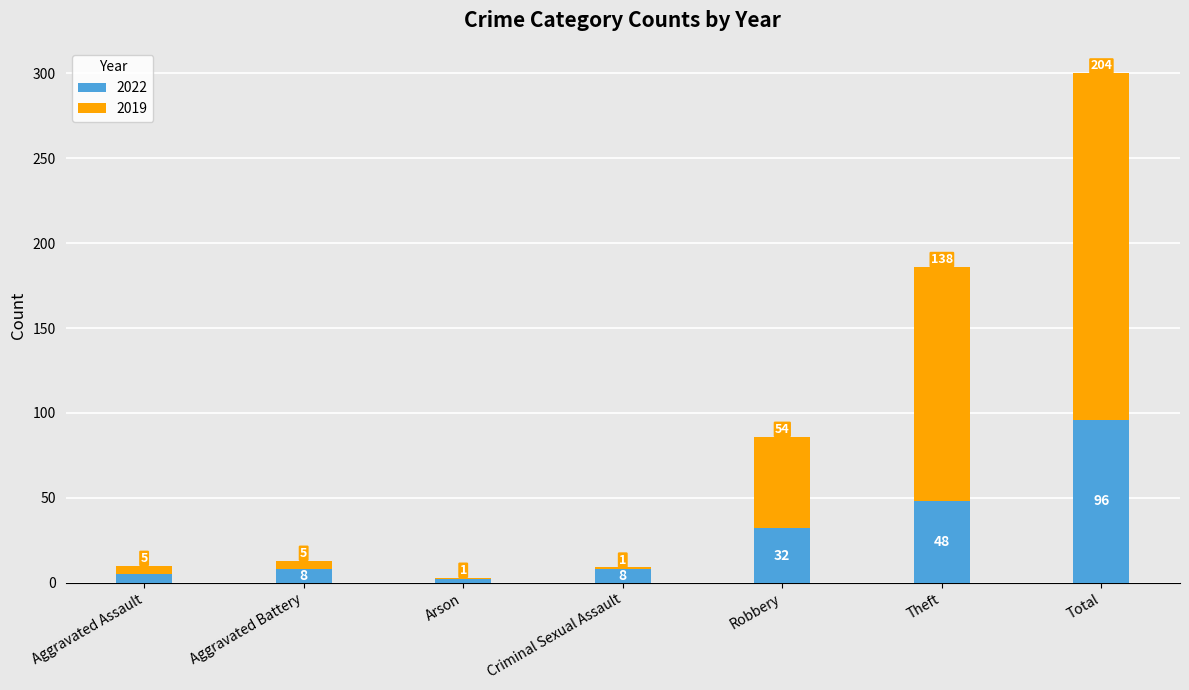

Which category has the lowest value in the 2022 series?

Arson